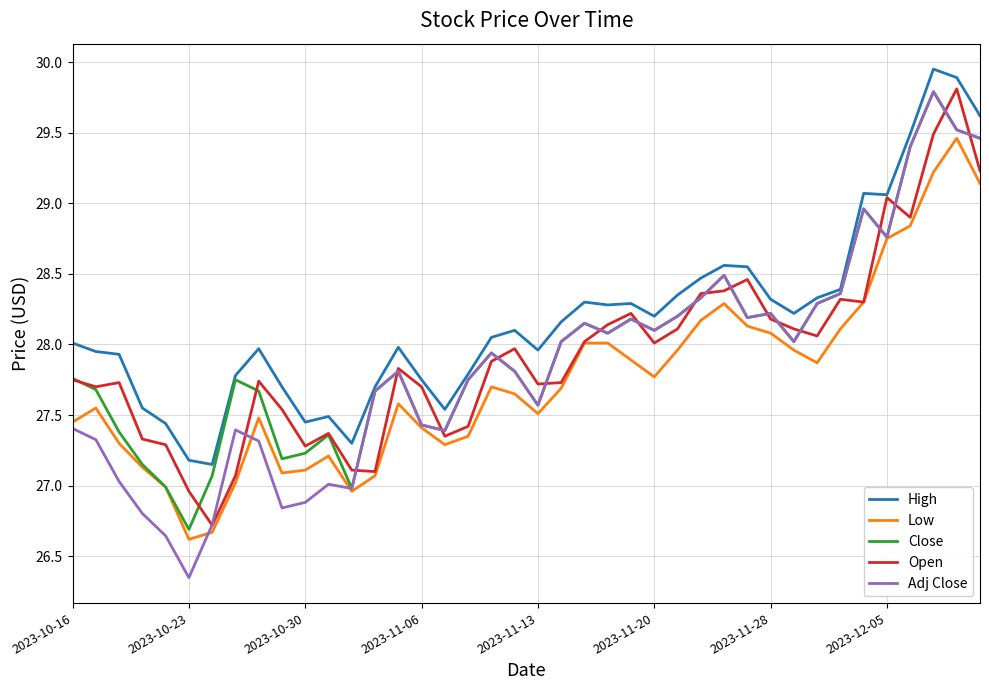

Which series has the largest range (max minus min)?

Adj Close